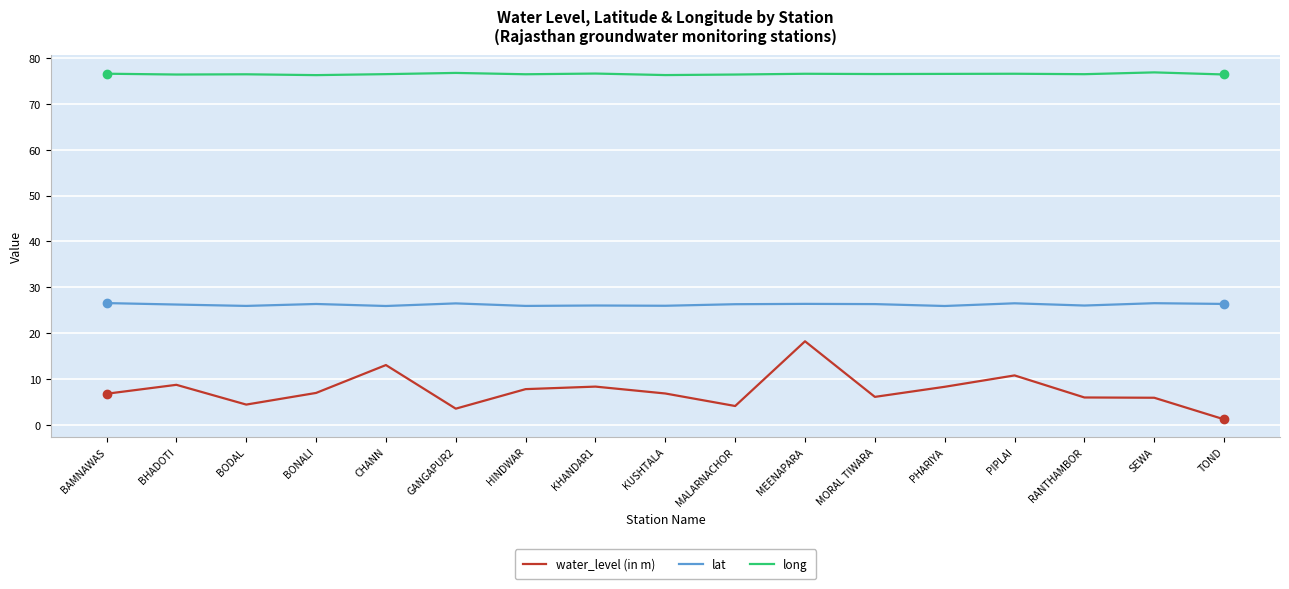

Is the value of lat at PIPLAI greater than the value of long at BODAL?

No